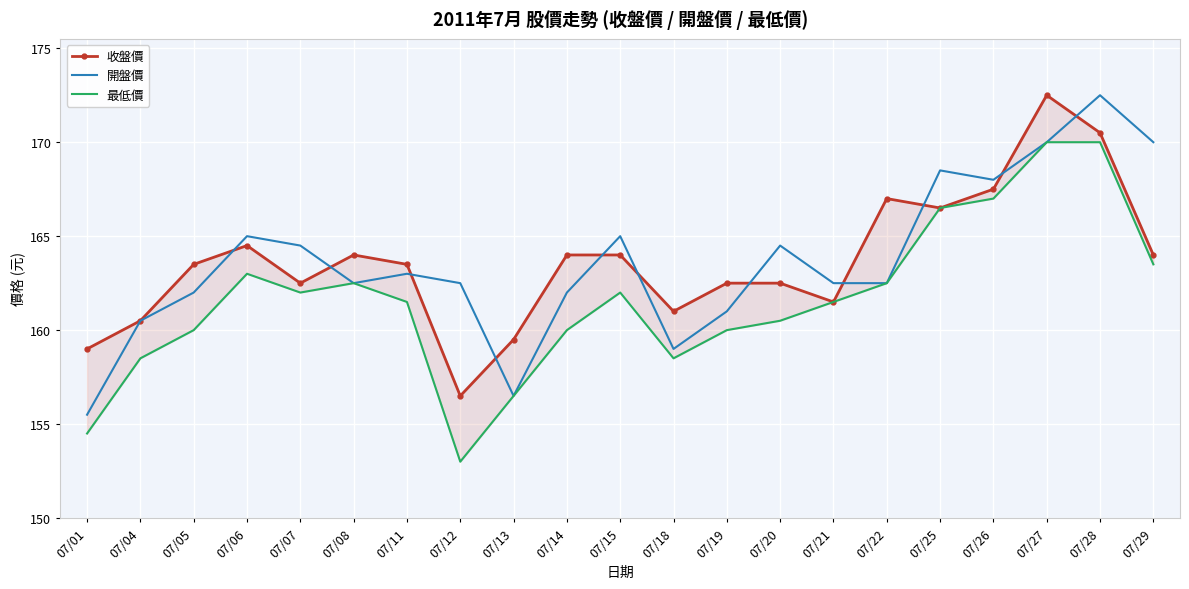

Count the number of categories in the chart.

21